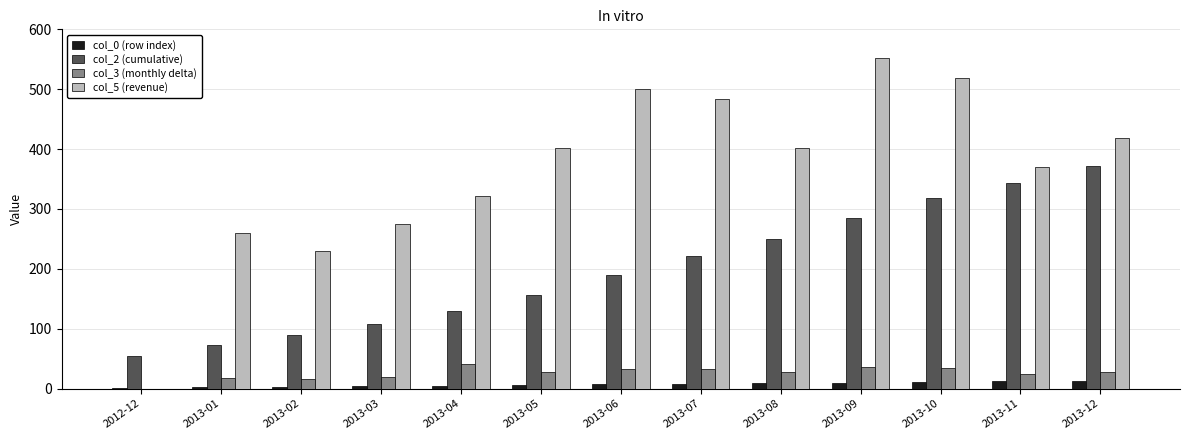

The value of col_2 (cumulative) at 2012-12 is 55. True or false?

True